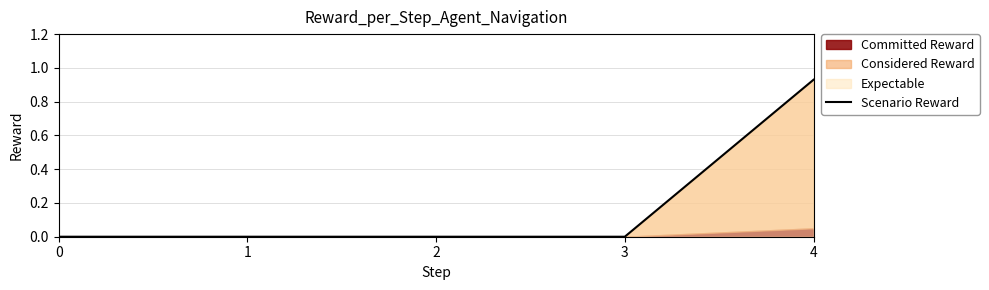

Rank the categories by value from highest to lowest.

4, 0, 1, 2, 3